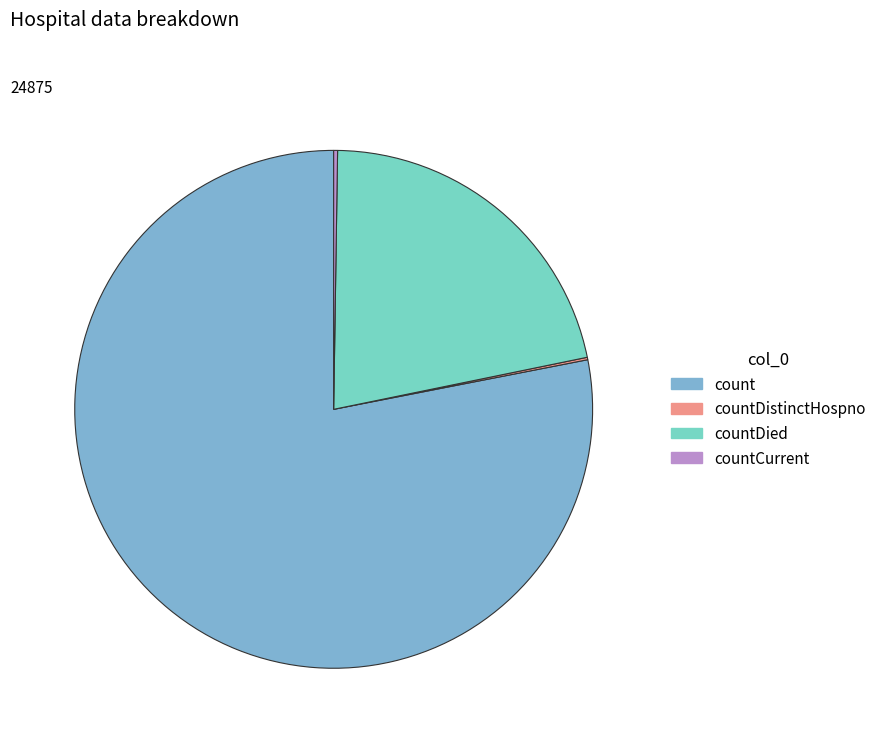

Is the sum of countDied and count greater than half?

Yes